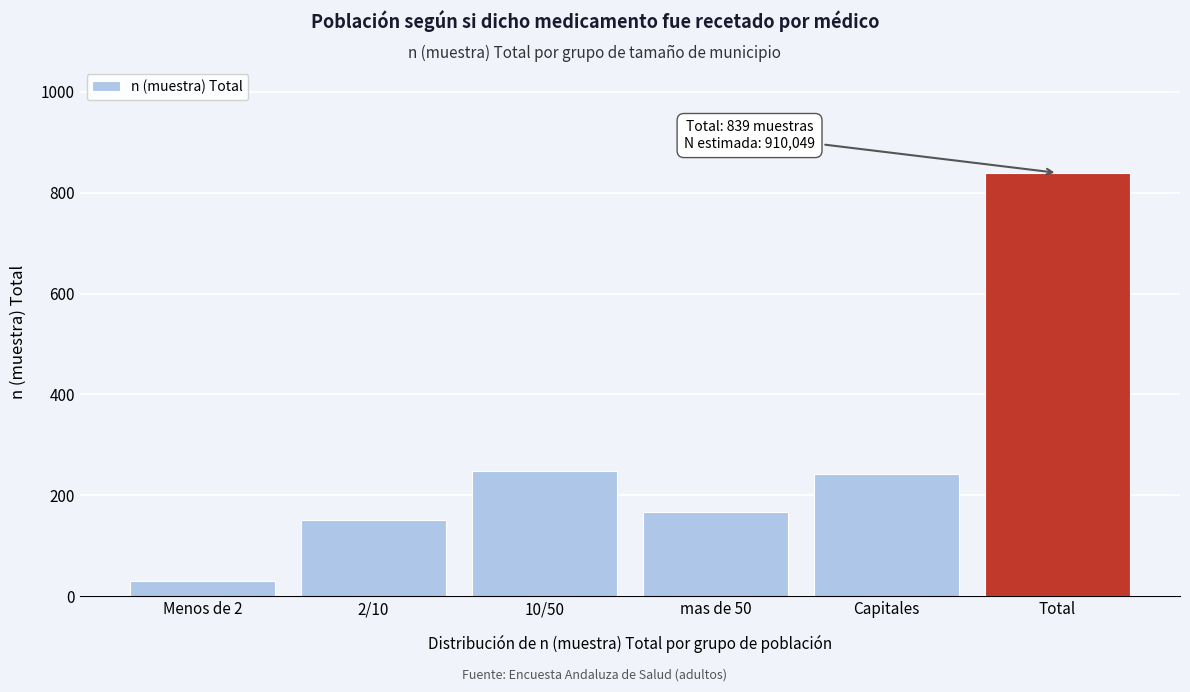

Reading right to left, transcribe all the data shown in this chart.

Total=839	Capitales=243	mas de 50=167	10/50=248	2/10=151	Menos de 2=30